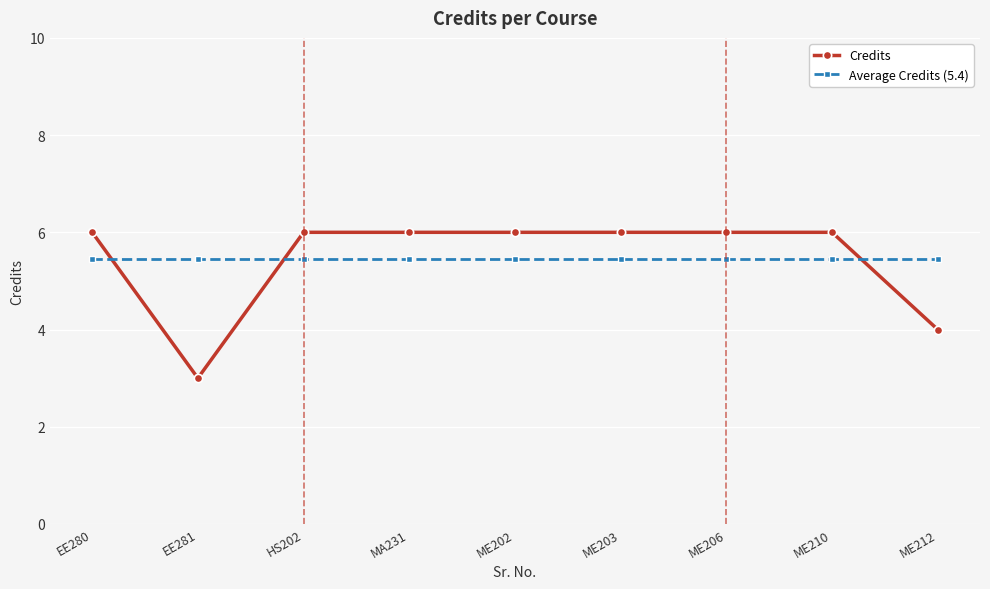

What is the smallest value displayed?

3.0